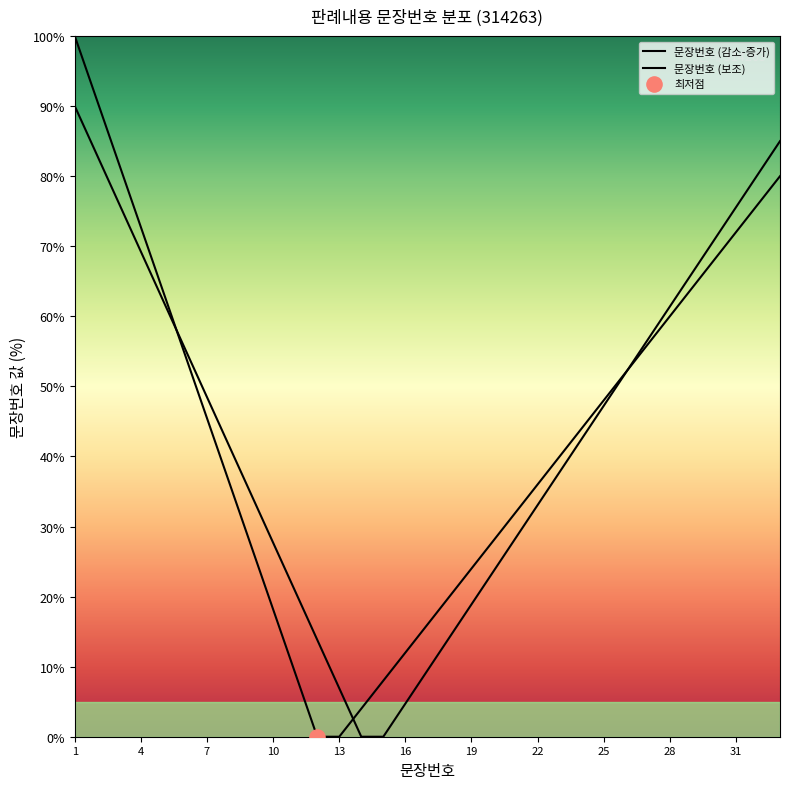

At how many categories does at least one series exceed 41?

18